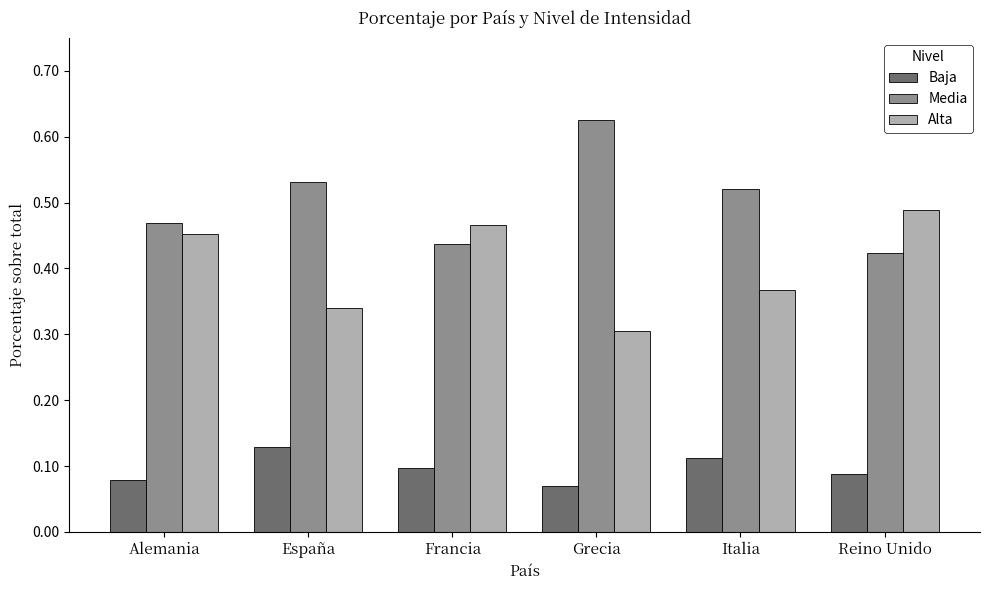

What is the label of the 4th bar from the left?

Grecia